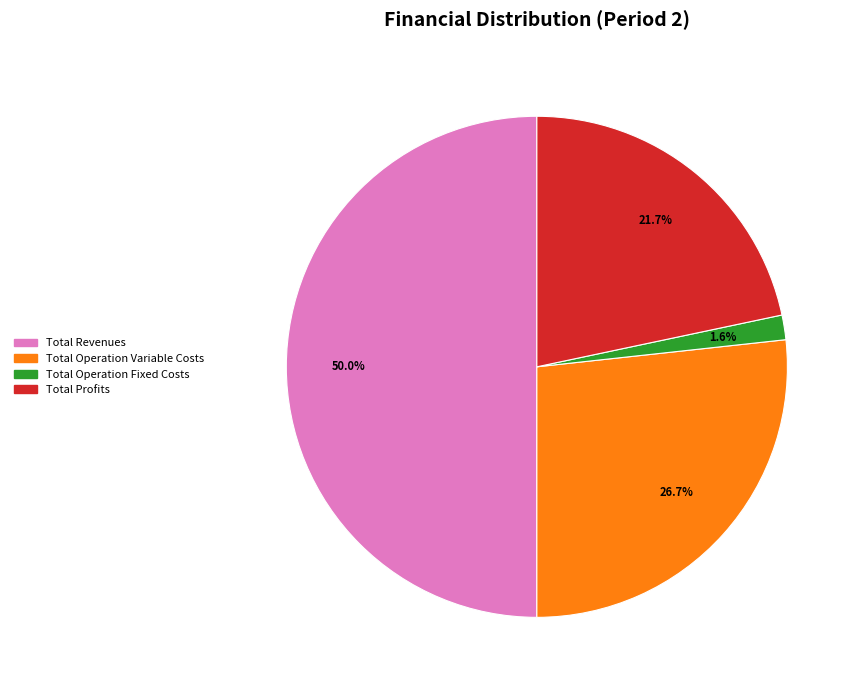

What is the ratio of the value at Total Profits to the value at Total Revenues?

0.4